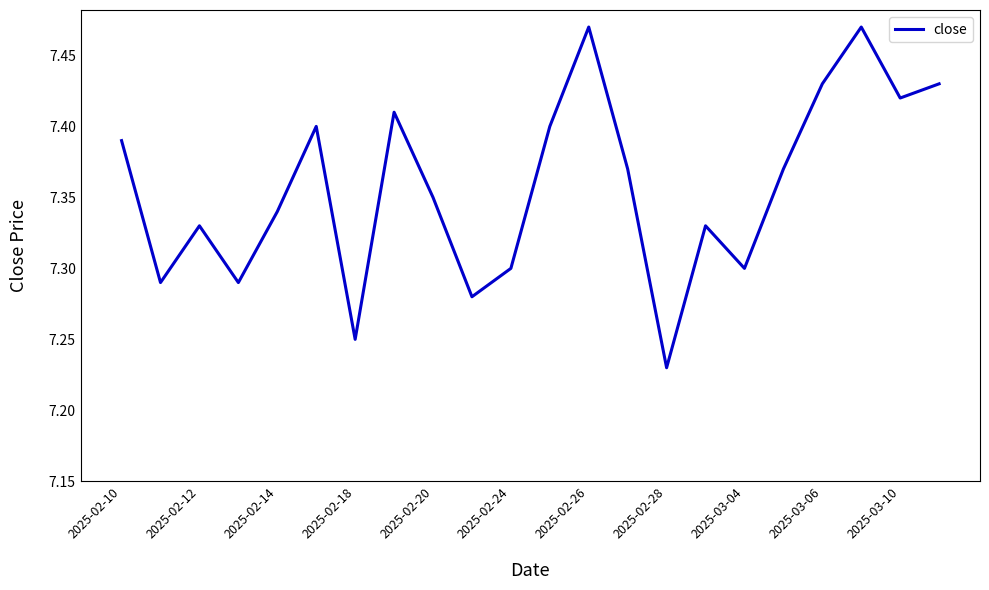

Is this an area chart (filled region under the line)?

No